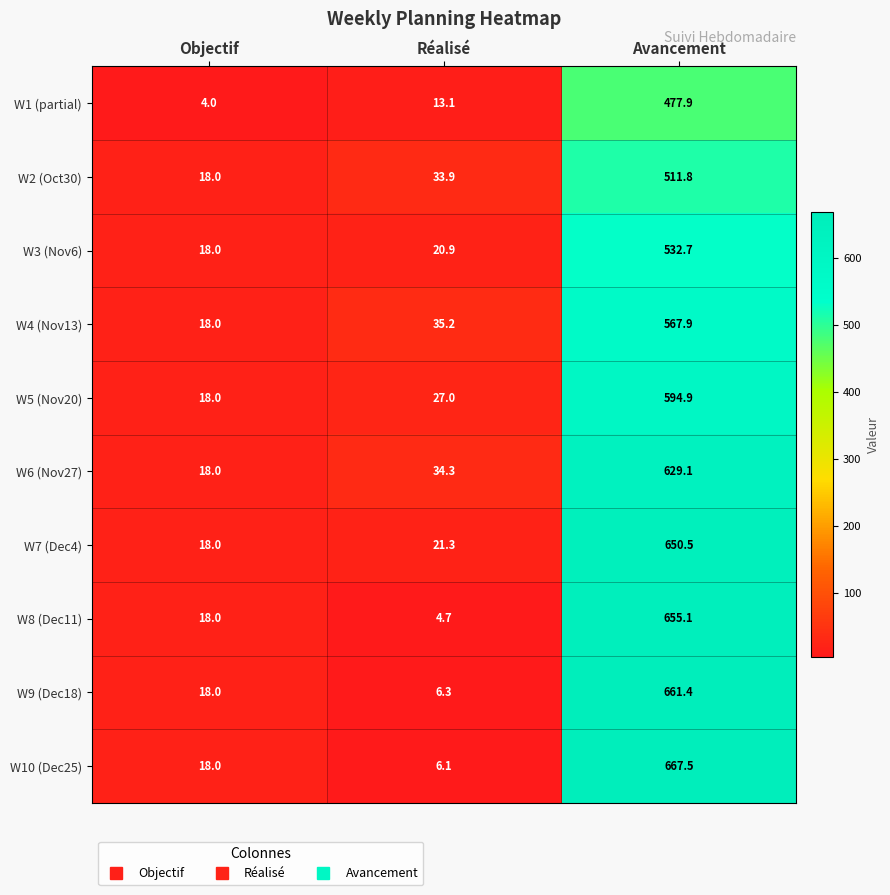

Reading right to left, what are all the values shown in this chart?

W1 (partial): 477.9	13.1	4.0
W2 (Oct30): 511.8	33.9	18.0
W3 (Nov6): 532.7	20.9	18.0
W4 (Nov13): 567.9	35.2	18.0
W5 (Nov20): 594.9	27.0	18.0
W6 (Nov27): 629.1	34.3	18.0
W7 (Dec4): 650.5	21.3	18.0
W8 (Dec11): 655.1	4.7	18.0
W9 (Dec18): 661.4	6.3	18.0
W10 (Dec25): 667.5	6.1	18.0